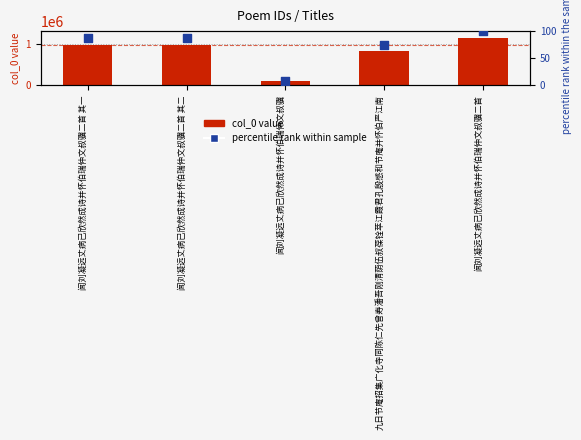

Which series has the largest total across all categories?

col_0 (ID value)